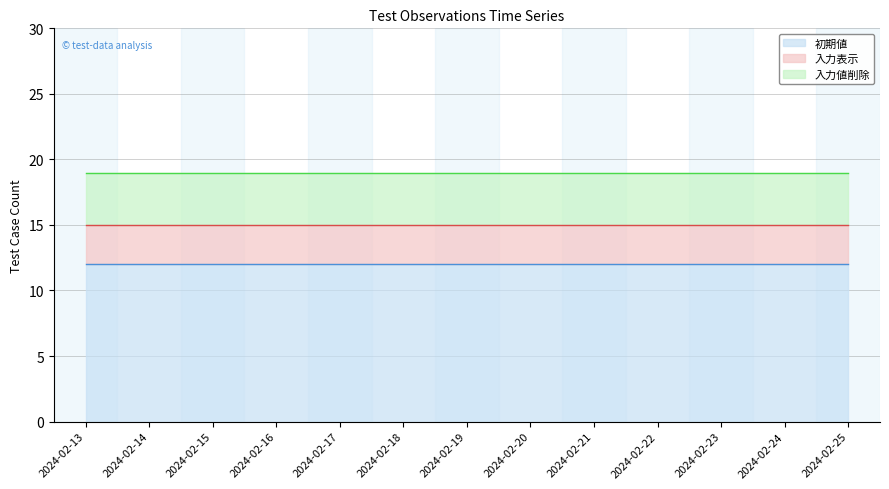

Is the value of 入力値削除 at 2024-02-17 greater than the value of 初期値 at 2024-02-13?

No